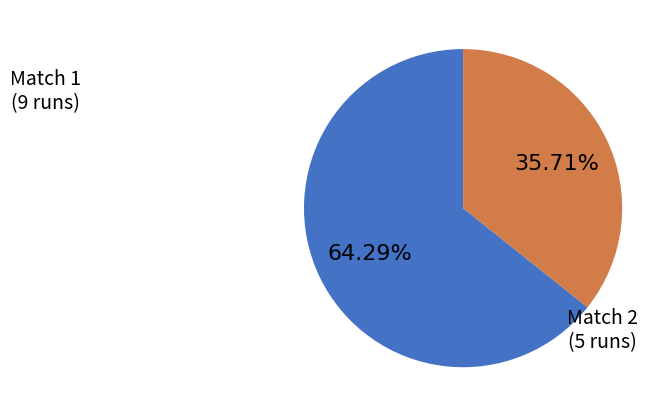

Is there any slice that represents more than half of the pie?

Yes